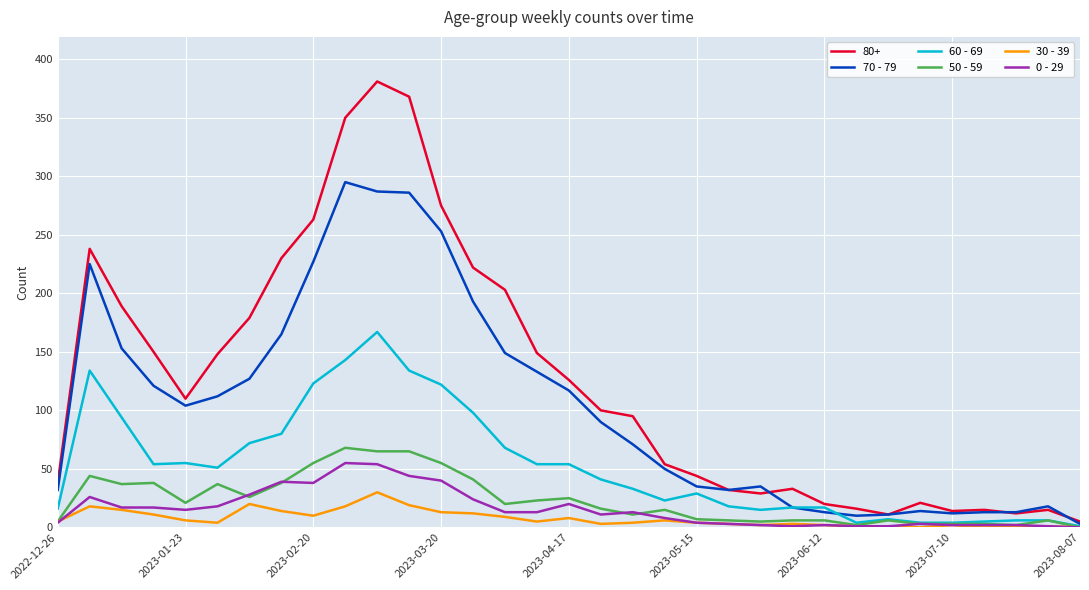

Which series has the largest range (max minus min)?

80+